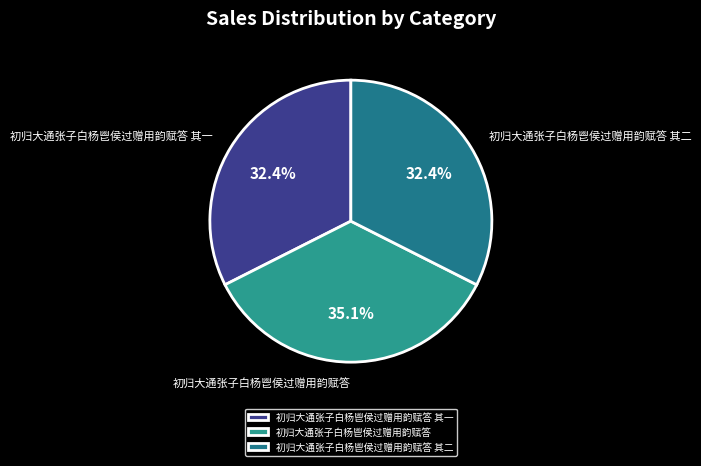

Does 初归大通张子白杨鬯侯过赠用韵赋答 其二 represent more than half of the total?

No